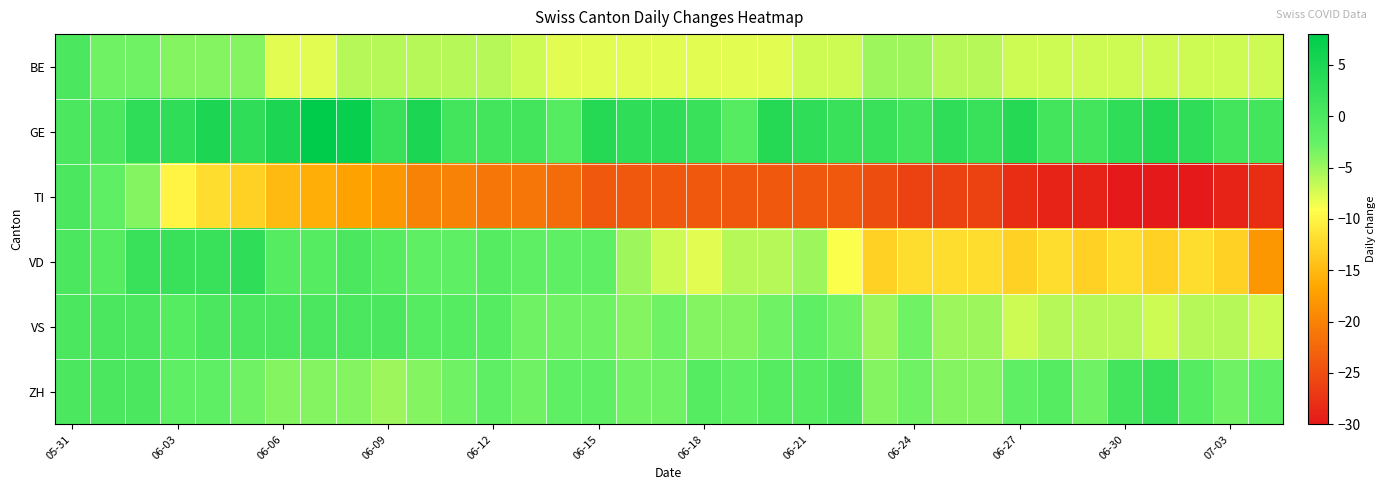

Which series has the largest total across all categories?

GE